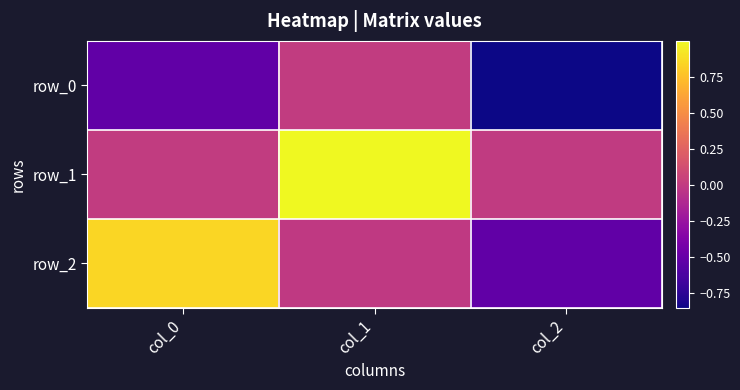

How many values in the row_0 series are below 0?

2